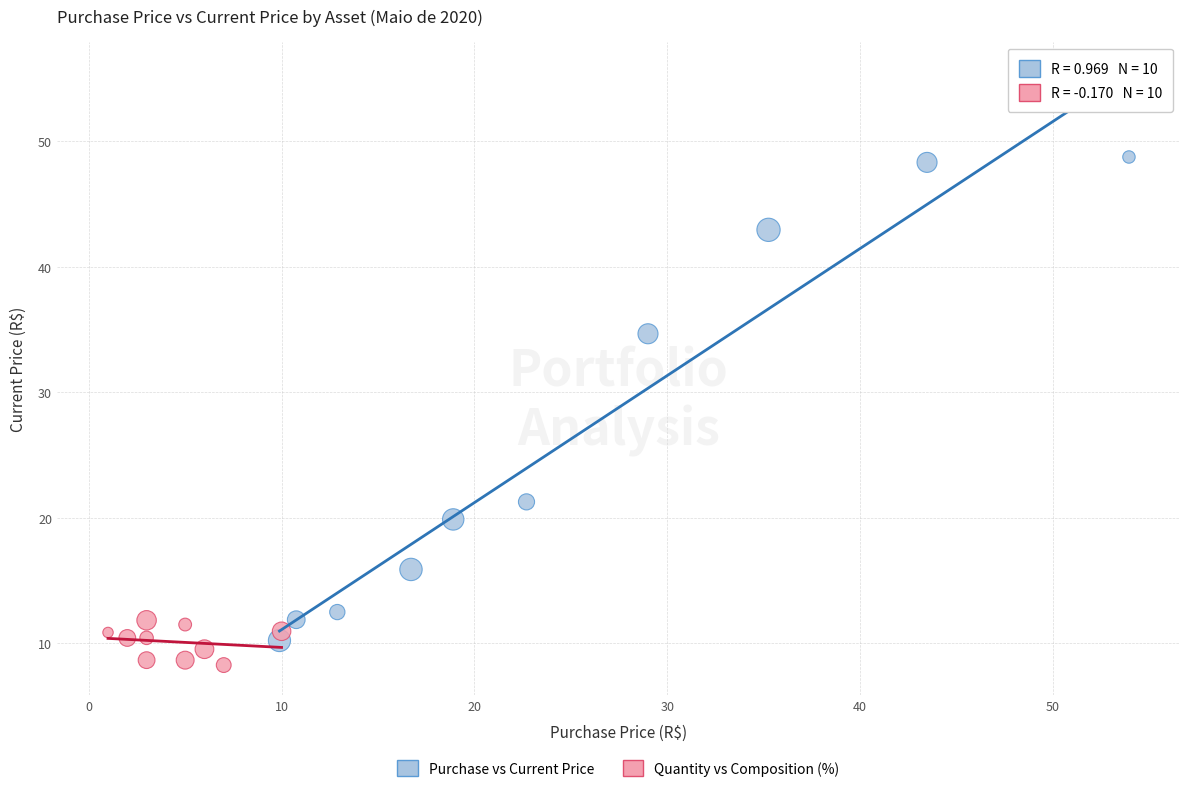

Which series has the largest Y range (max minus min)?

Purchase vs Current Price